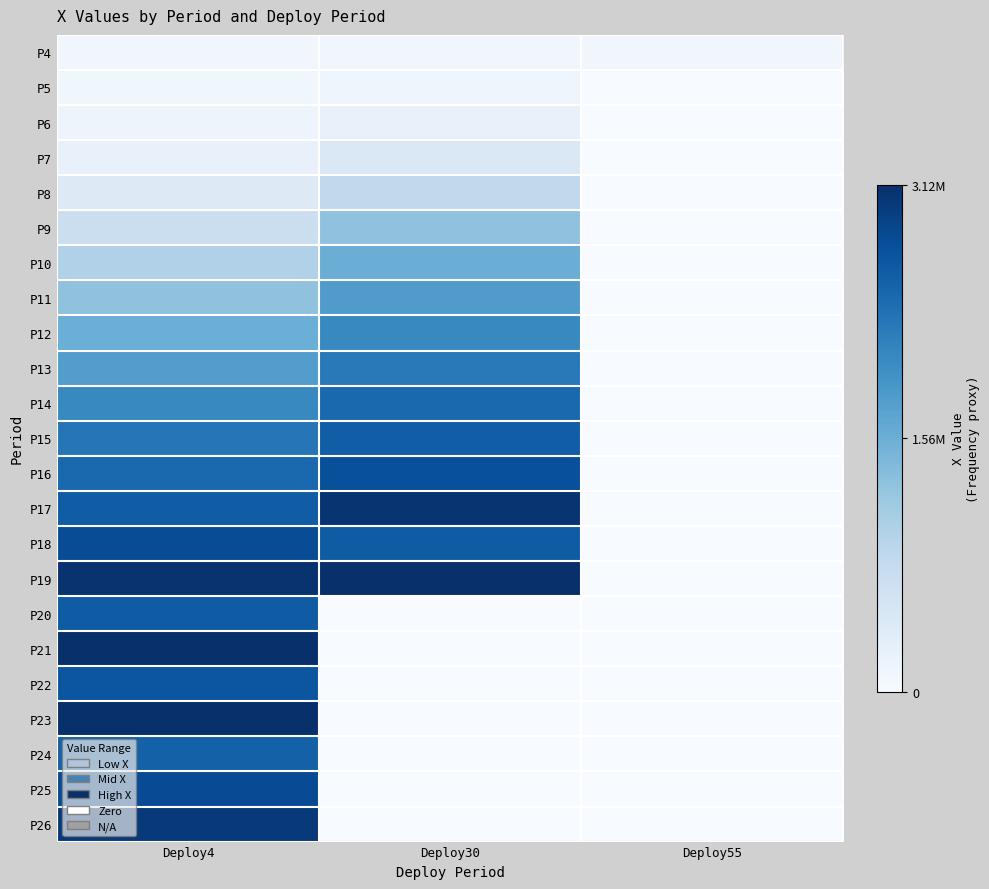

Which category has the lowest value across all series?

Deploy55